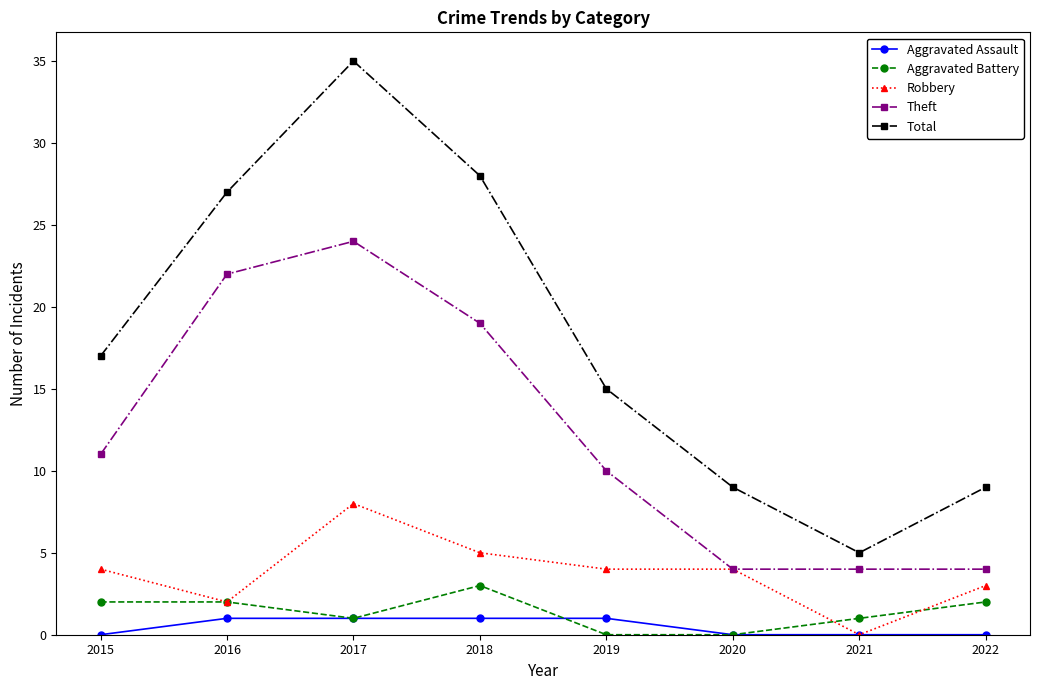

How many lines are shown in the chart?

5